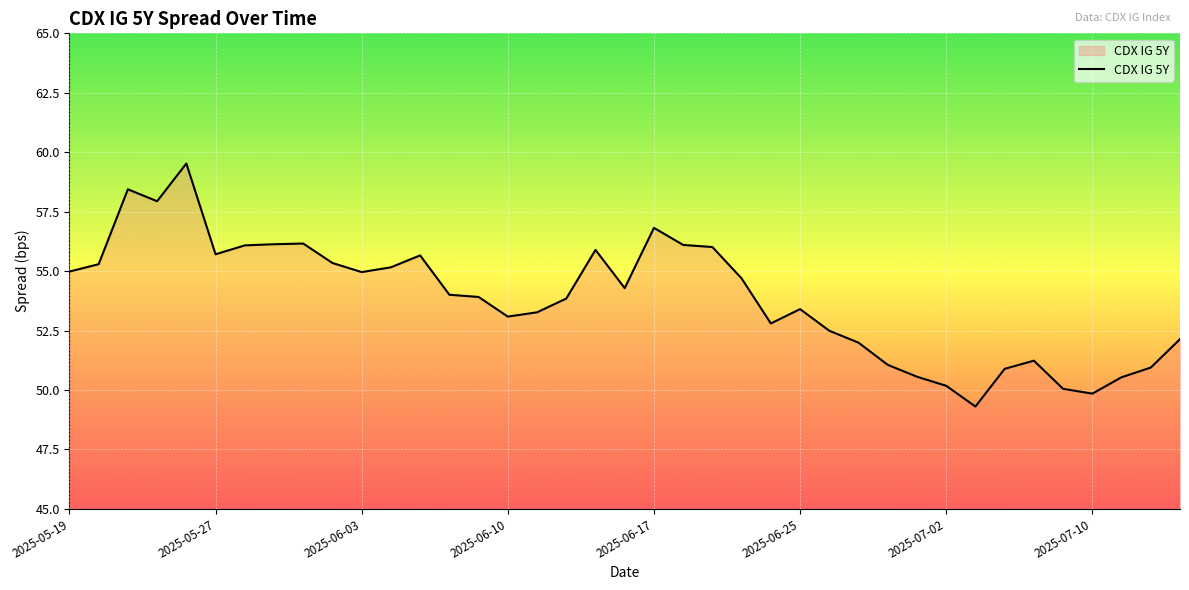

What is the greatest value displayed?

59.5